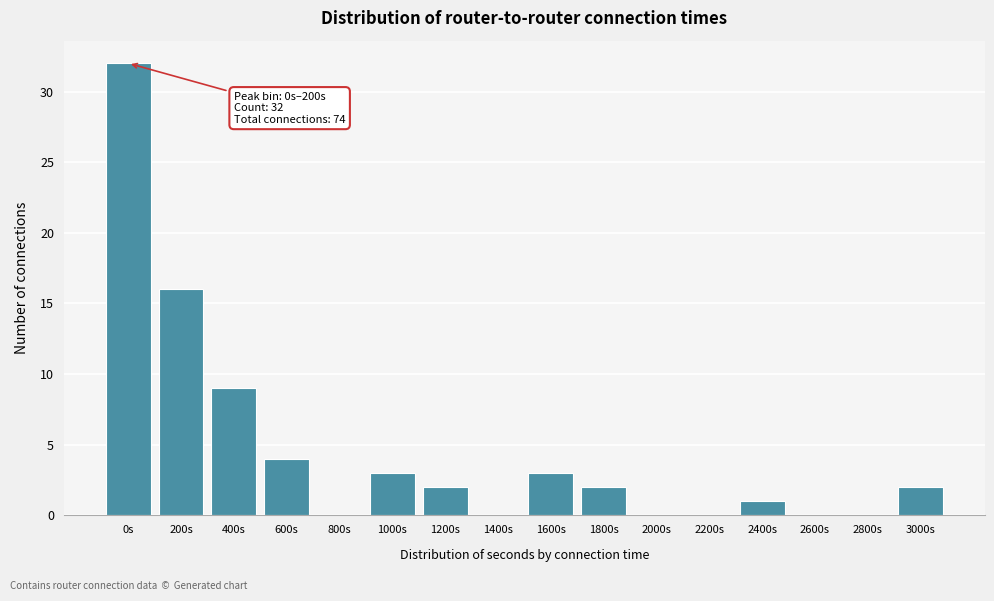

Reading right to left, what are all the values shown in this chart?

3000s=2	2800s=0	2600s=0	2400s=1	2200s=0	2000s=0	1800s=2	1600s=3	1400s=0	1200s=2	1000s=3	800s=0	600s=4	400s=9	200s=16	0s=32